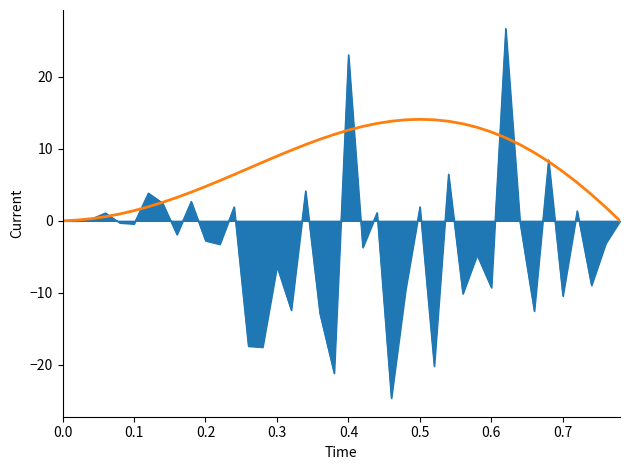

What is the greatest value displayed?

26.7